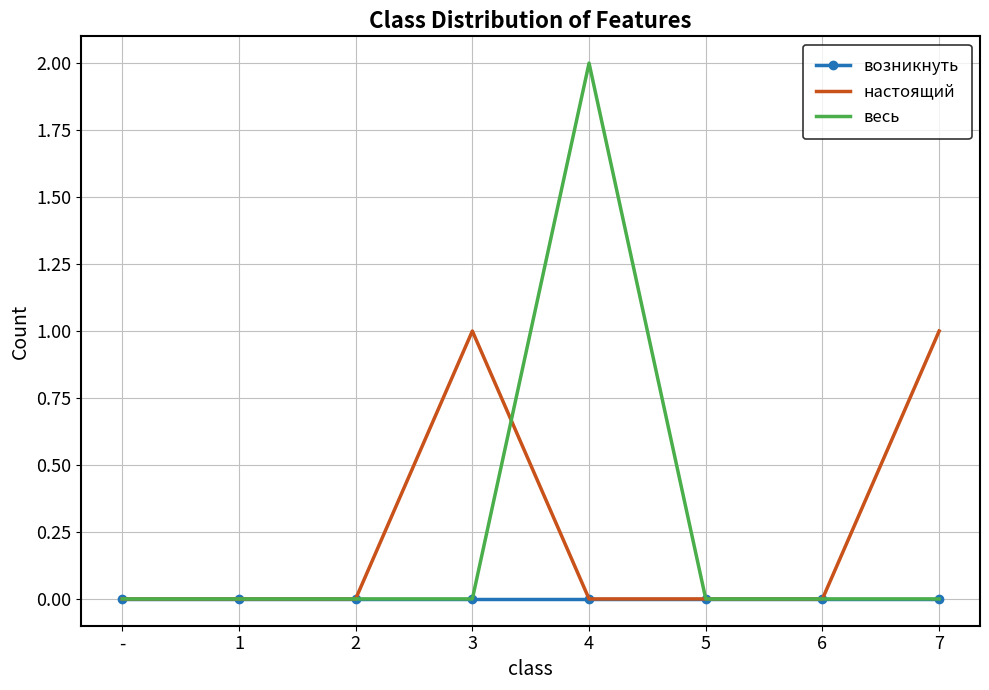

Reading left to right, list all the values displayed in this chart.

возникнуть: -=0	1=0	2=0	3=0	4=0	5=0	6=0	7=0
настоящий: -=0	1=0	2=0	3=1	4=0	5=0	6=0	7=1
весь: -=0	1=0	2=0	3=0	4=2	5=0	6=0	7=0